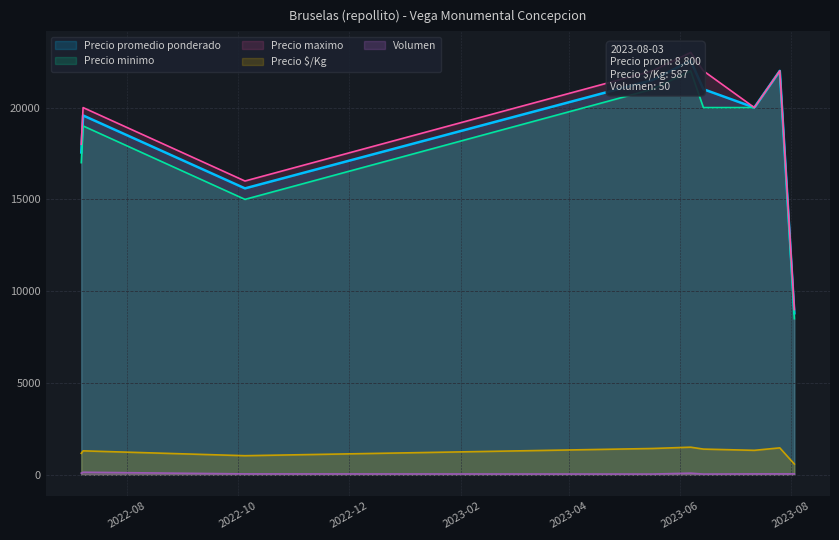

Does the chart display data point markers on the line(s)?

No